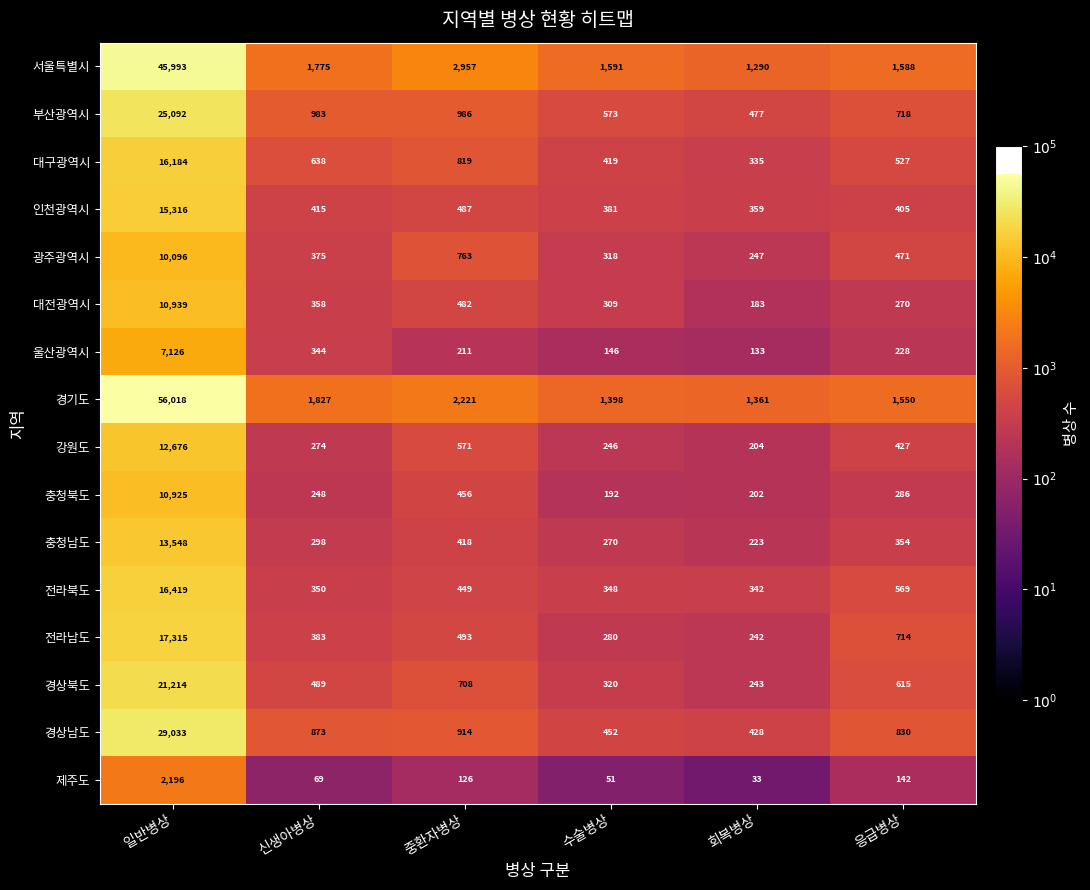

List the labels in order of 전라북도 value, smallest first.

회복병상, 수술병상, 신생아병상, 중환자병상, 응급병상, 일반병상